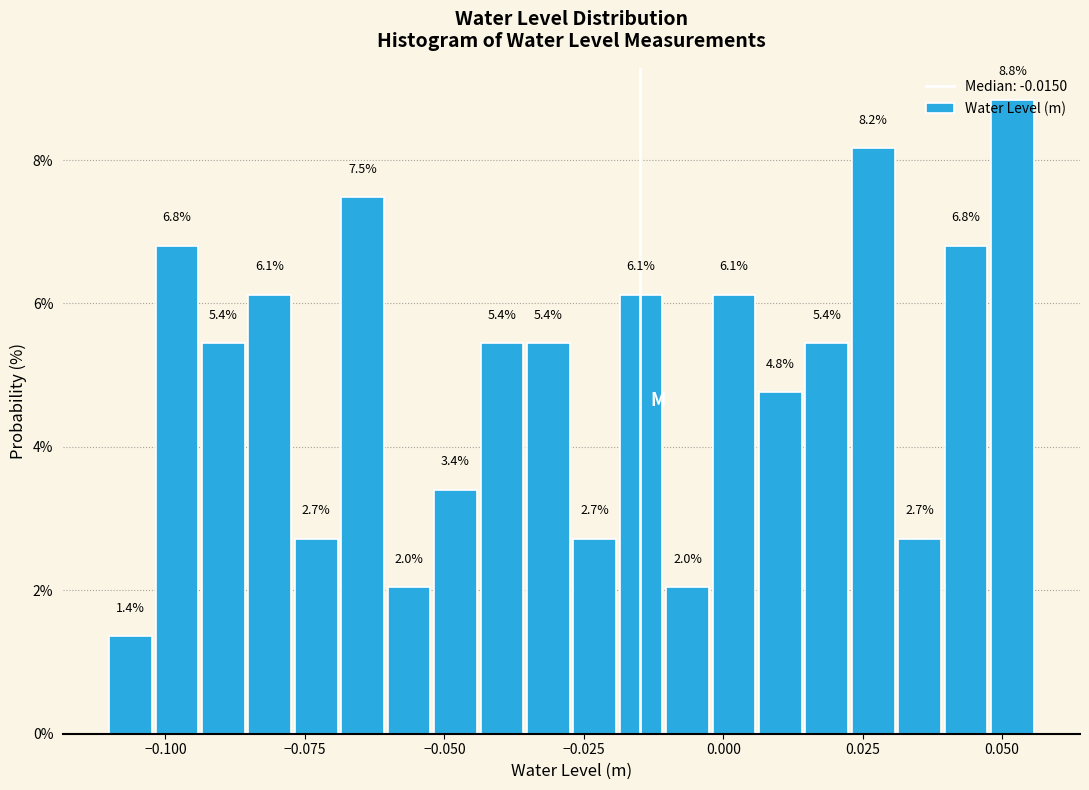

Read against the x-axis, roughly where is the centre of the tallest bar?

0.050